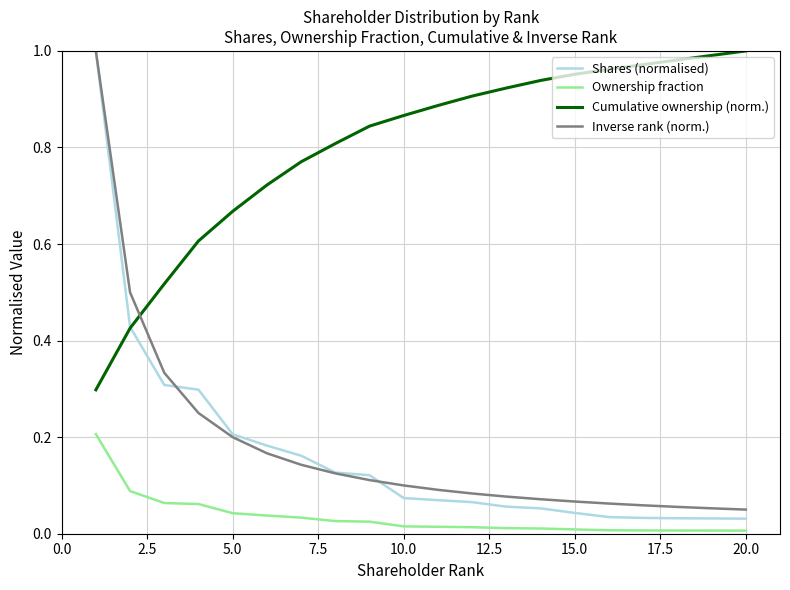

Which series has the widest spread of values?

Shares (normalised)